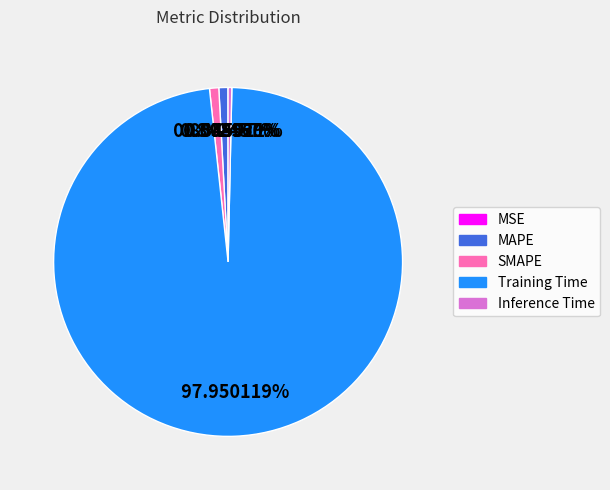

What is the largest slice in the pie chart?

Training Time